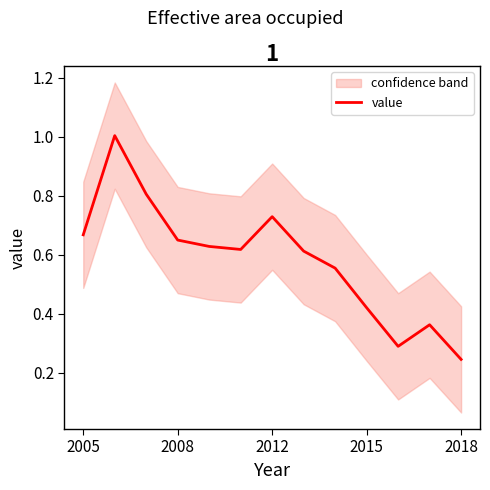

What is the difference between the maximum and minimum values?

0.8